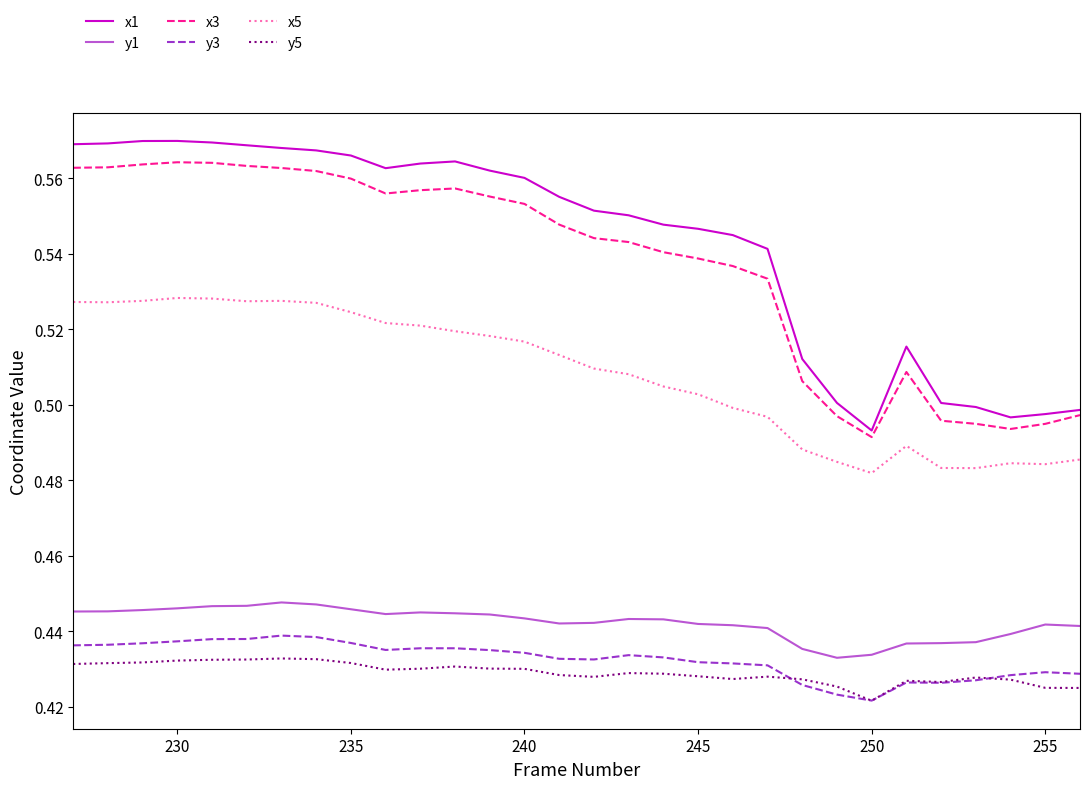

Which series has the largest range (max minus min)?

x1